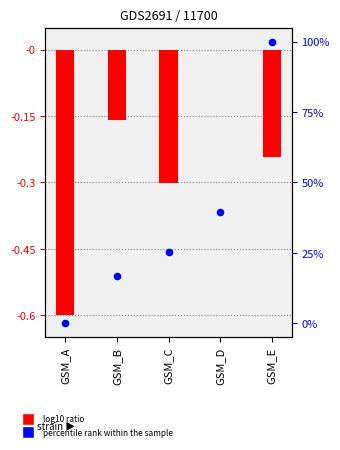

Which series reaches the minimum Y coordinate?

log10 ratio